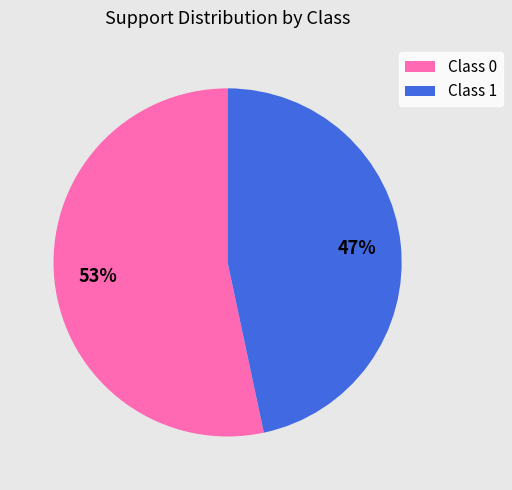

To the nearest percent, what is the average slice percentage?

50%